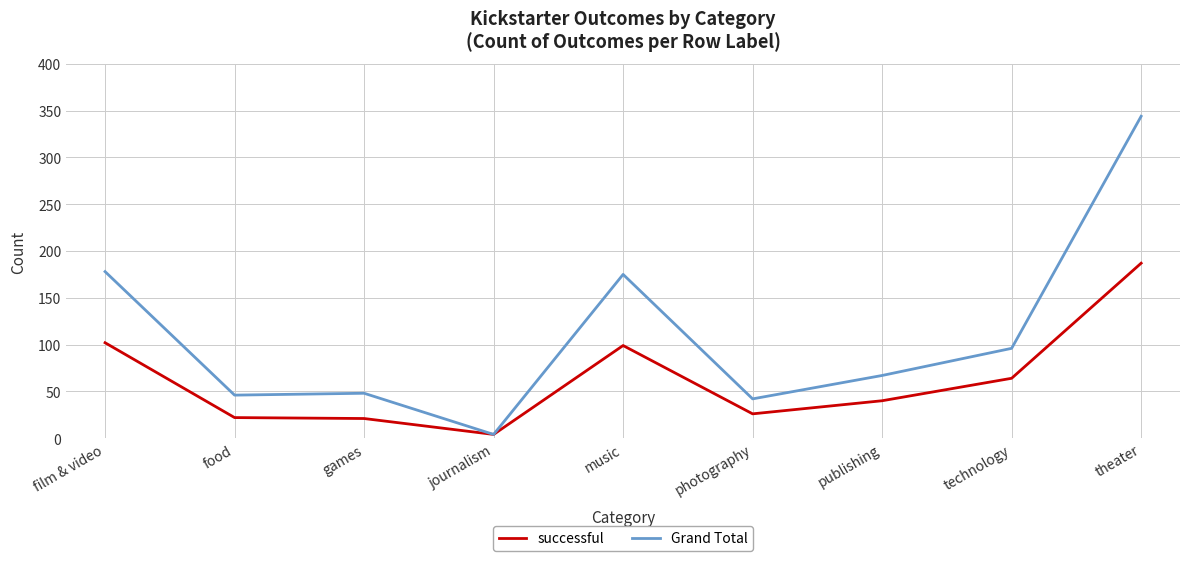

True or false: successful has a value of 40 at photography.

False